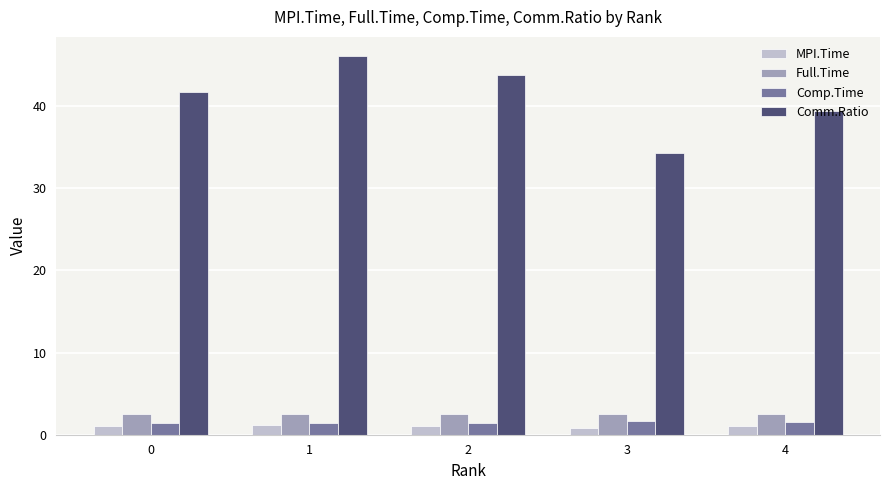

At which category is the sum across all series the highest?

1